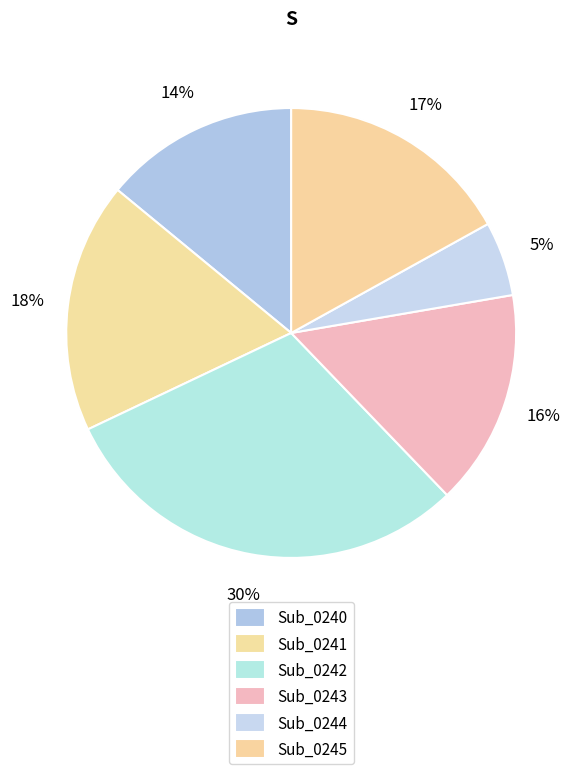

Is Sub_0245 the majority of the pie?

No